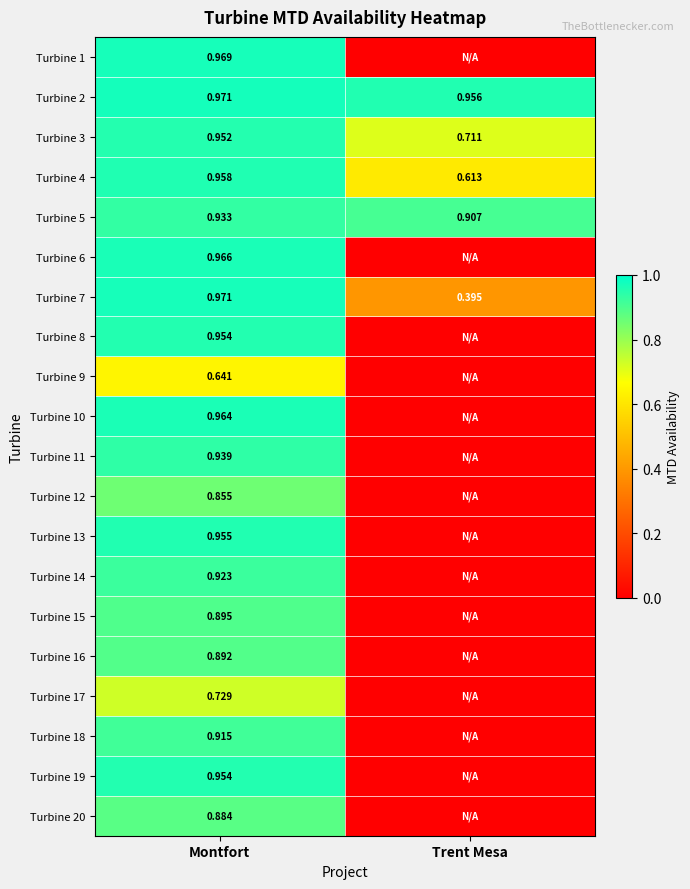

Which category has the highest value in the Turbine 2 series?

Montfort